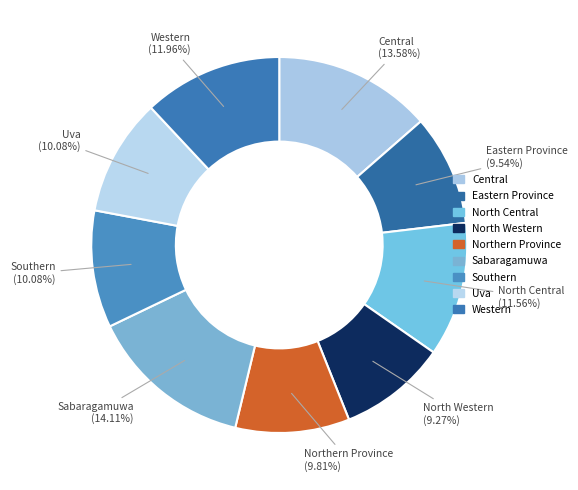

What is the largest slice in the pie chart?

Sabaragamuwa